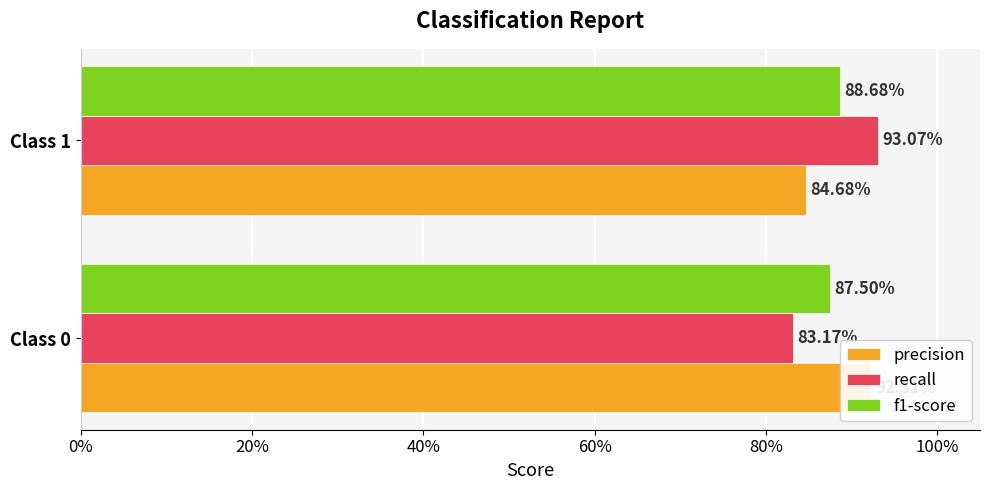

At how many categories does at least one series exceed 0?

2